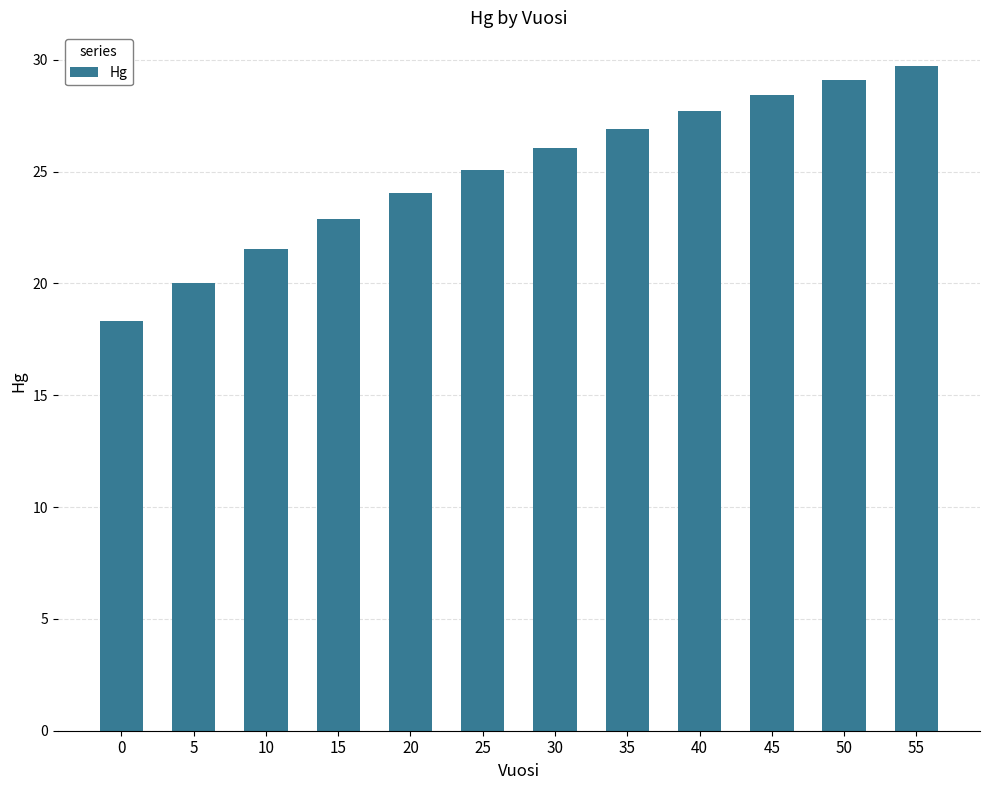

List the labels in order of value, largest first.

55, 50, 45, 40, 35, 30, 25, 20, 15, 10, 5, 0